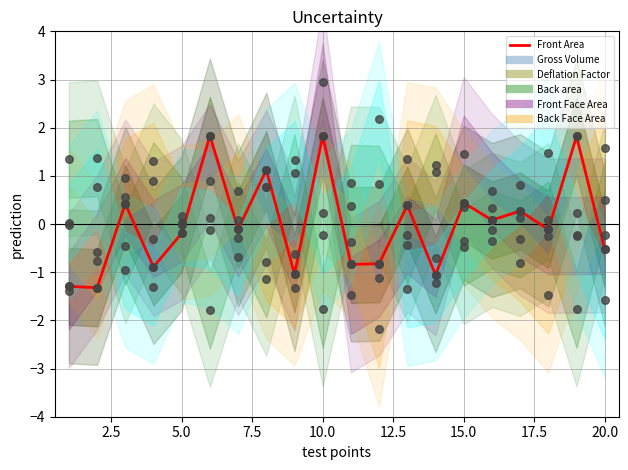

What are all the series names shown in the legend?

Front Area, Gross Volume, Deflation Factor, Back area, Front Face Area, Back Face Area